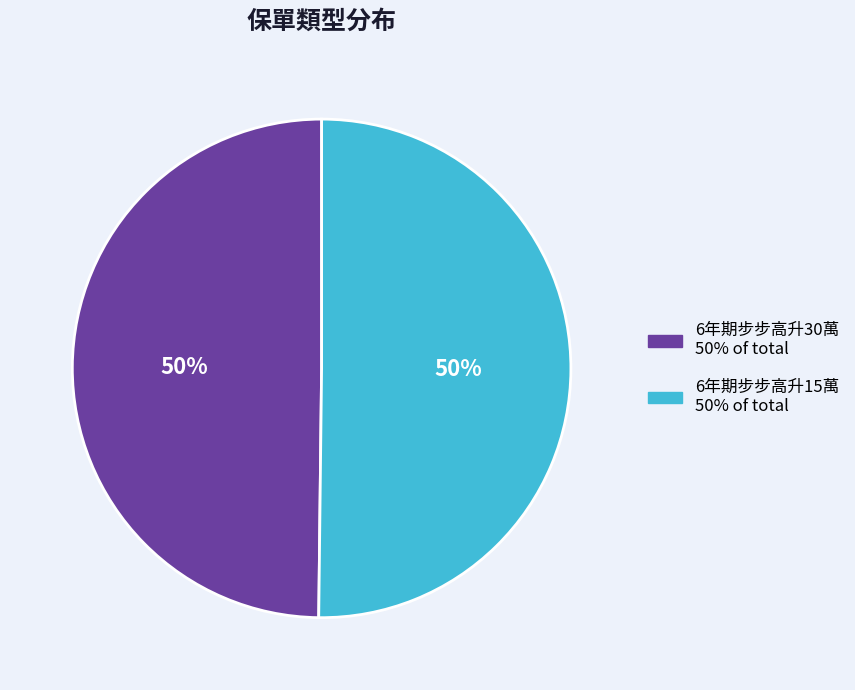

To the nearest percent, what is the combined percentage of 6年期步步高升15萬 and 6年期步步高升30萬?

100%